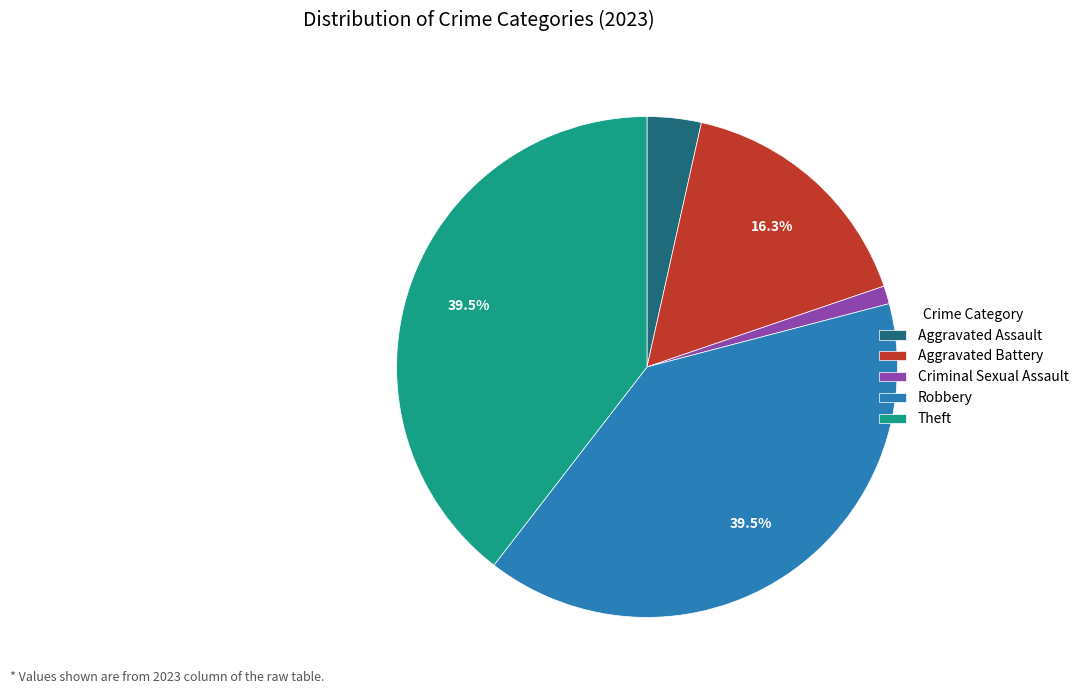

Approximately how many times larger is the value at Aggravated Assault compared to Robbery?

0.1